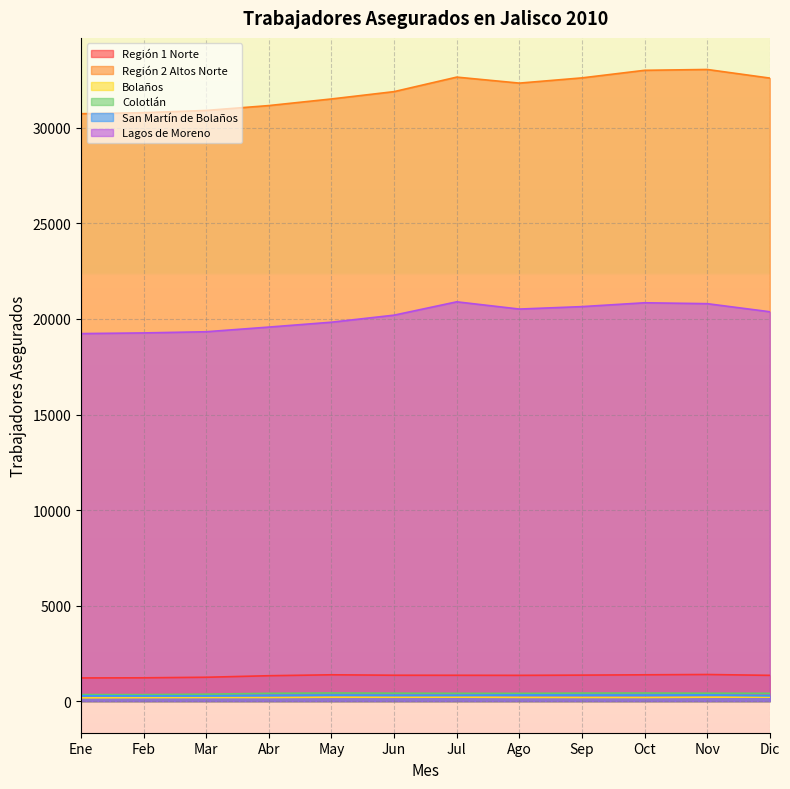

What is the lowest value of the Lagos de Moreno series?

19236